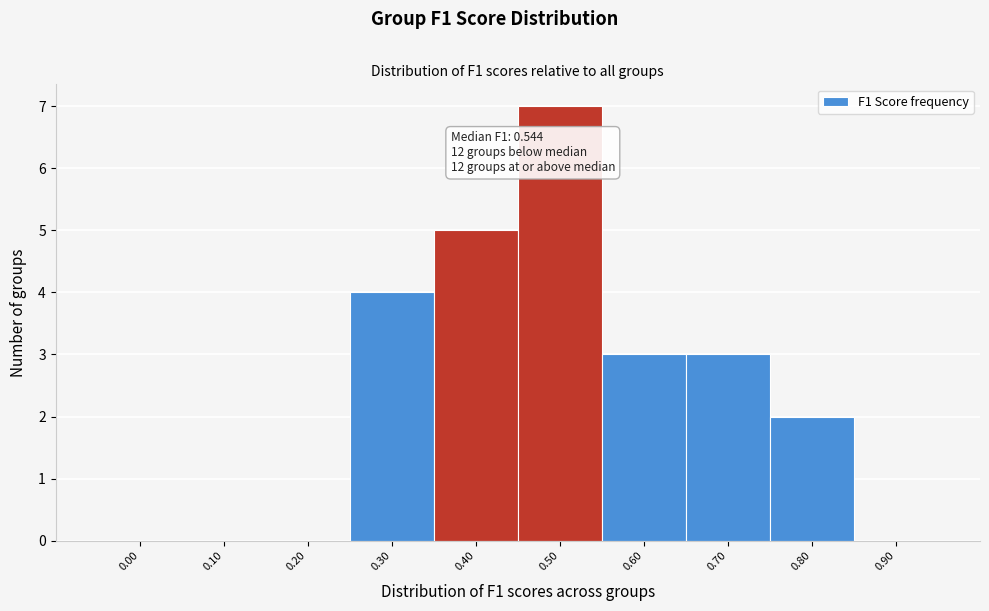

Reading left to right, transcribe all the data shown in this chart.

0.00=0	0.10=0	0.20=0	0.30=4	0.40=5	0.50=7	0.60=3	0.70=3	0.80=2	0.90=0